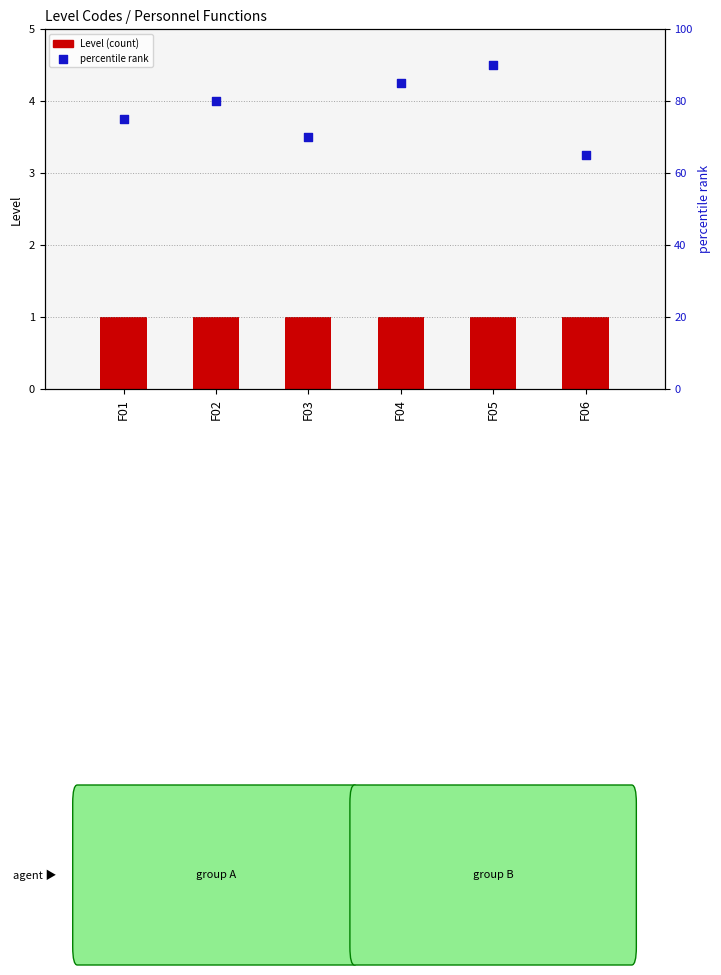

Is the value of Level at F02 greater than the value of percentile rank at F01?

No